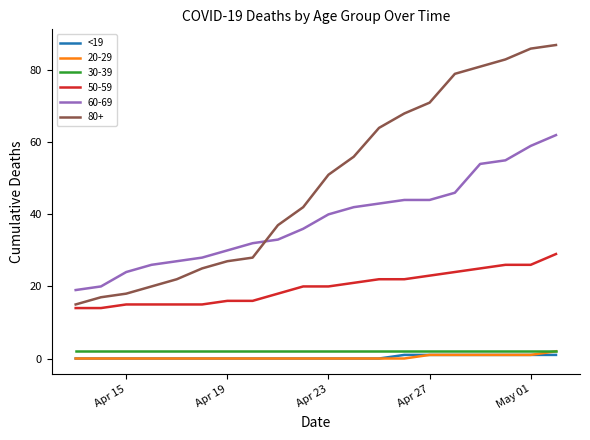

Which series has the largest range (max minus min)?

80+